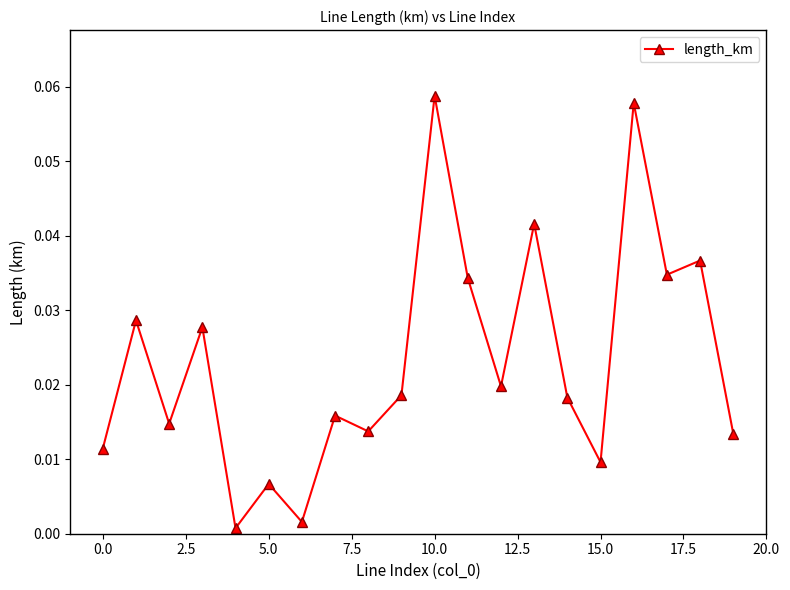

How many interior local peaks (higher than both neighbors) does the data have?

8